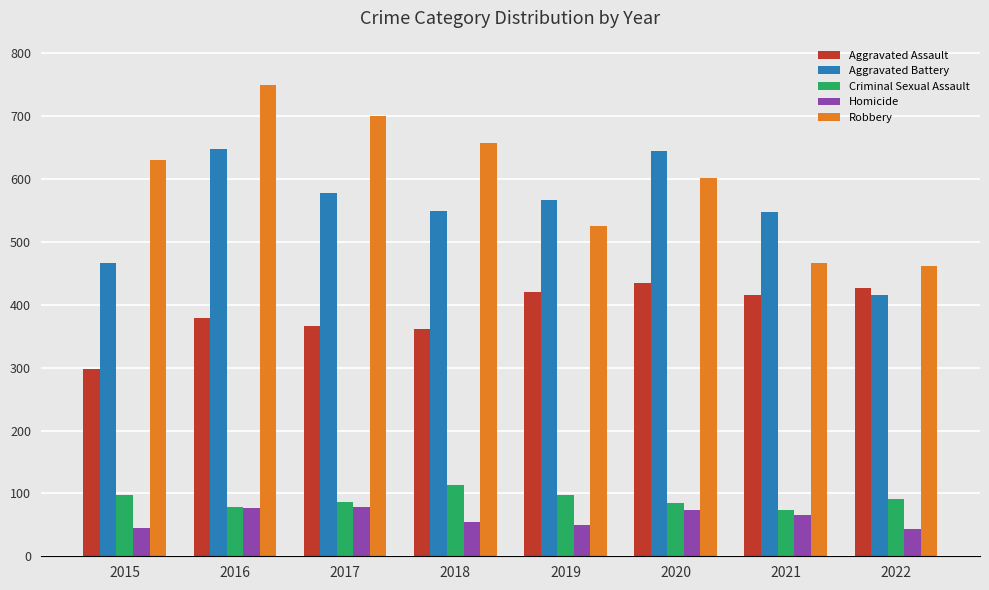

True or false: Robbery has a value of 657 at 2018.

True